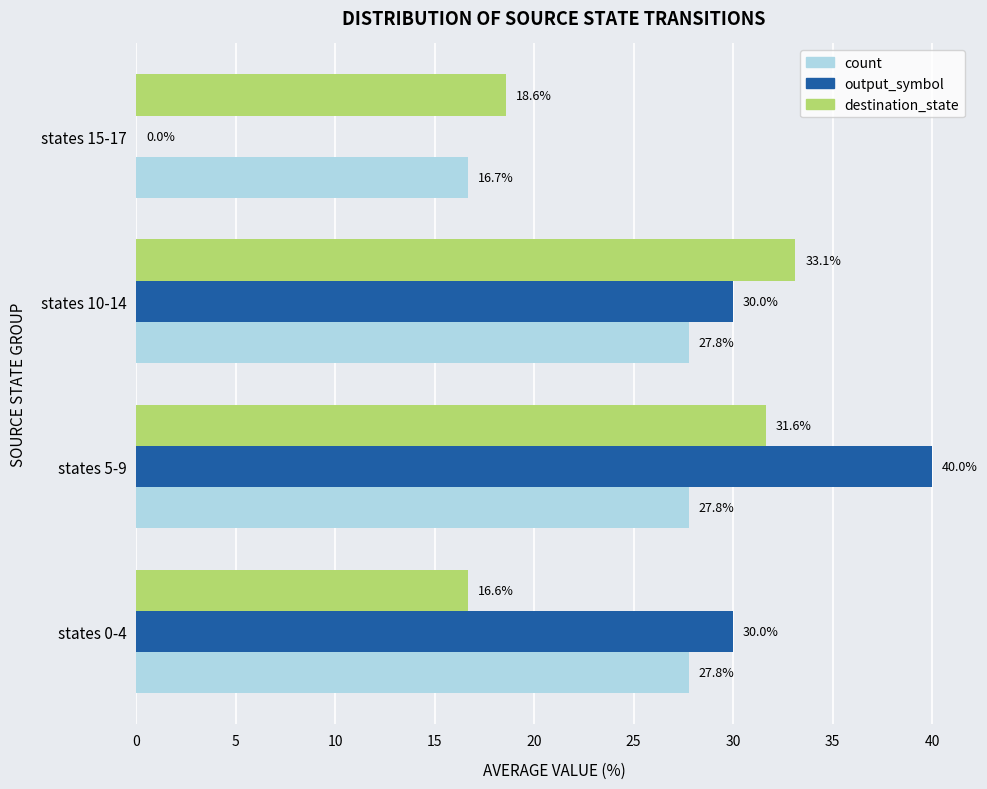

The value of output_symbol at states 0-4 is 53.3. True or false?

False